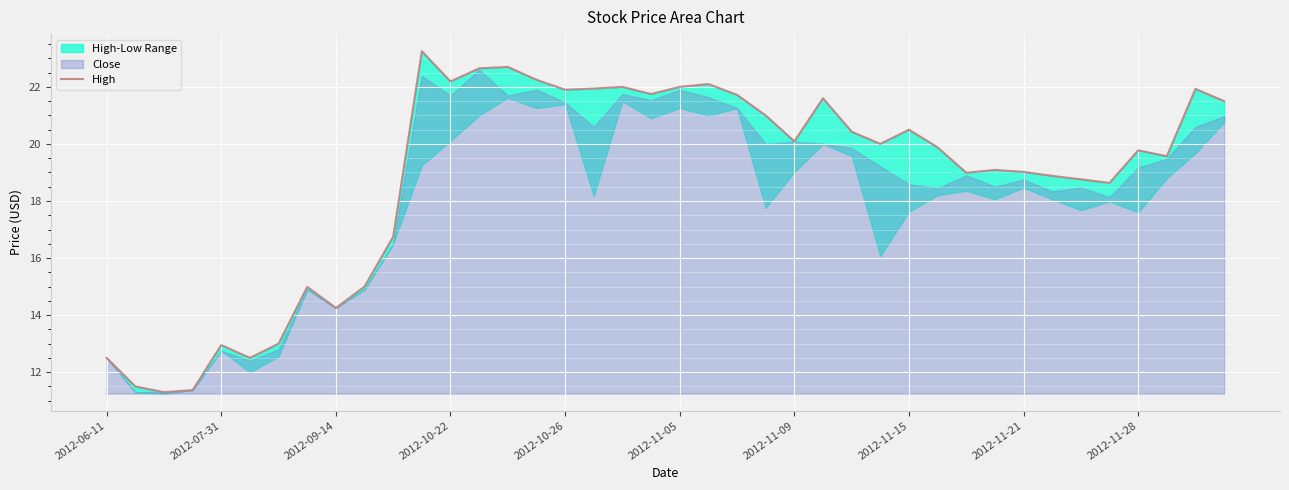

What is the approximate value at 25?

21.6